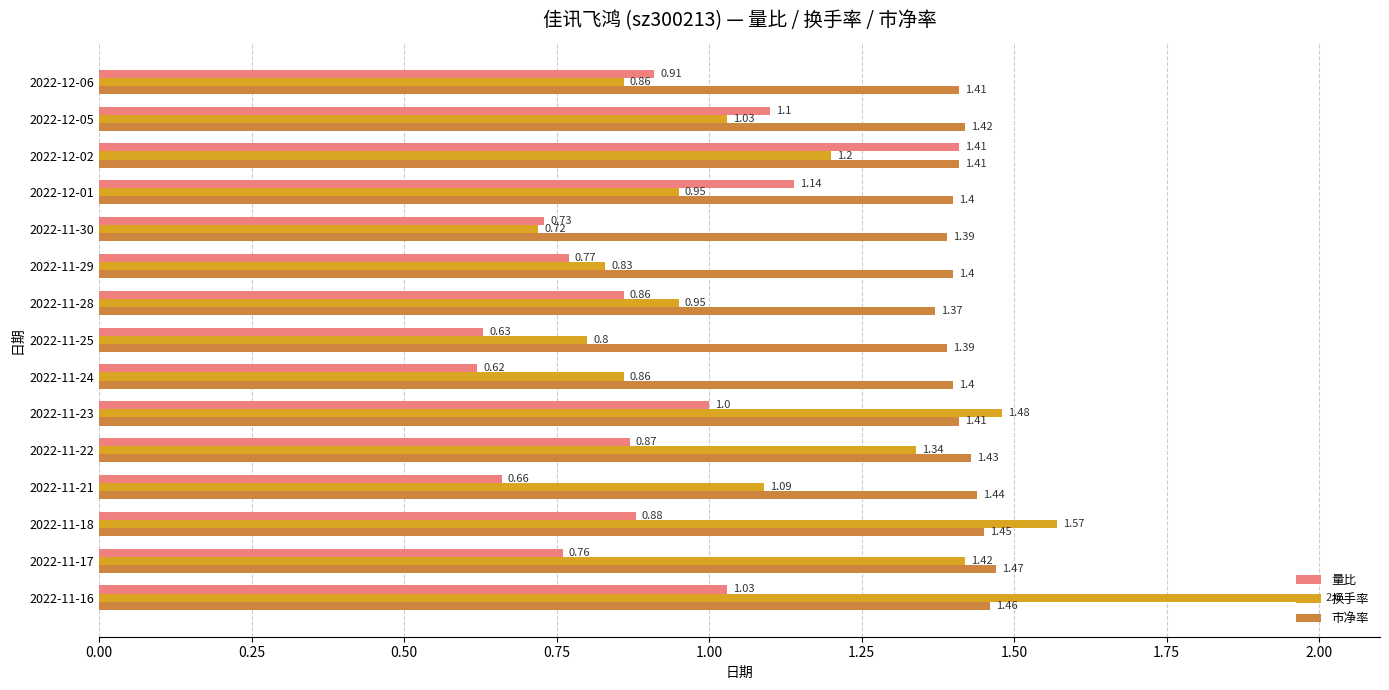

What are all the series names shown in the legend?

量比, 换手率, 市净率